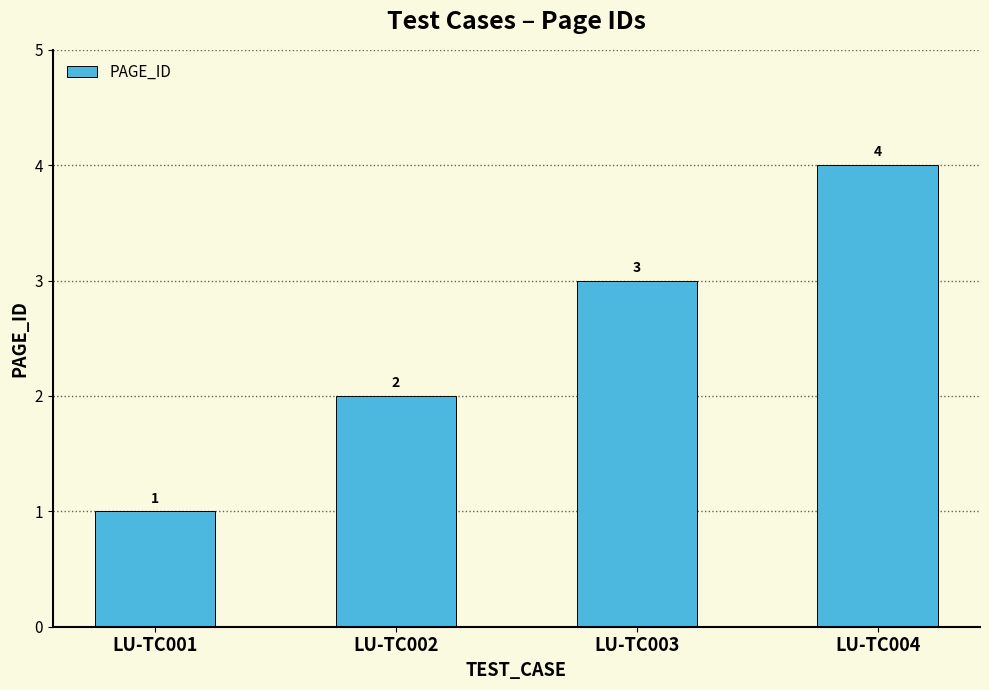

Count the number of categories in the chart.

4